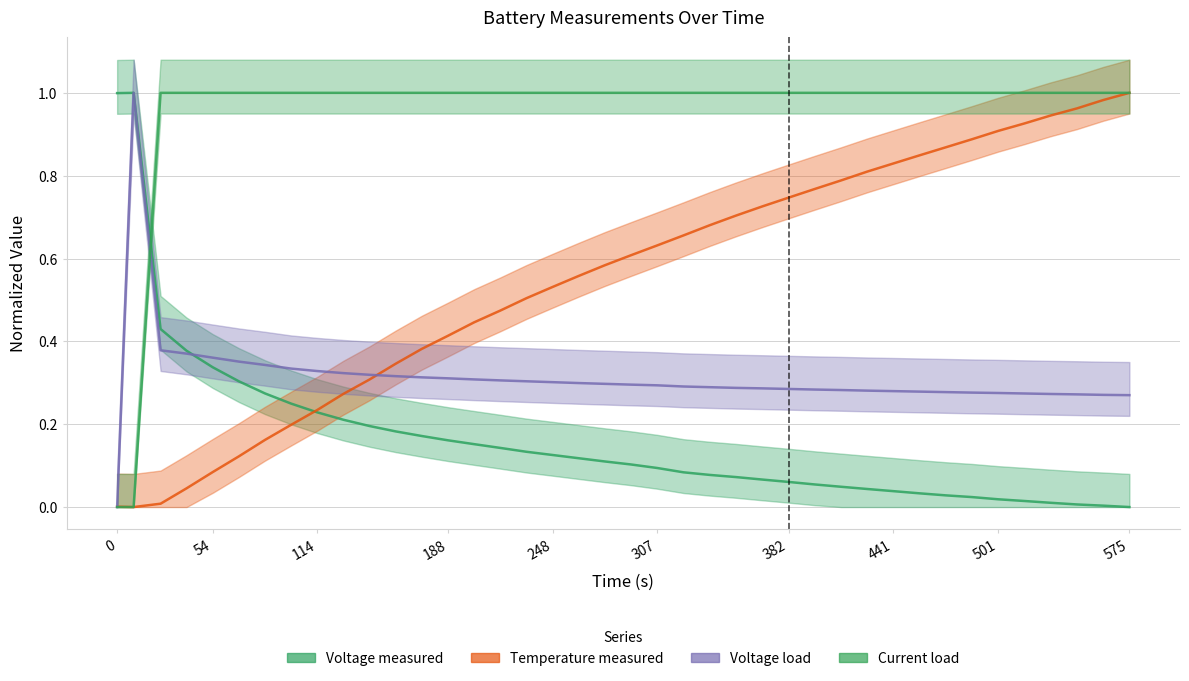

True or false: Current_load and Voltage_load intersect in this chart.

True